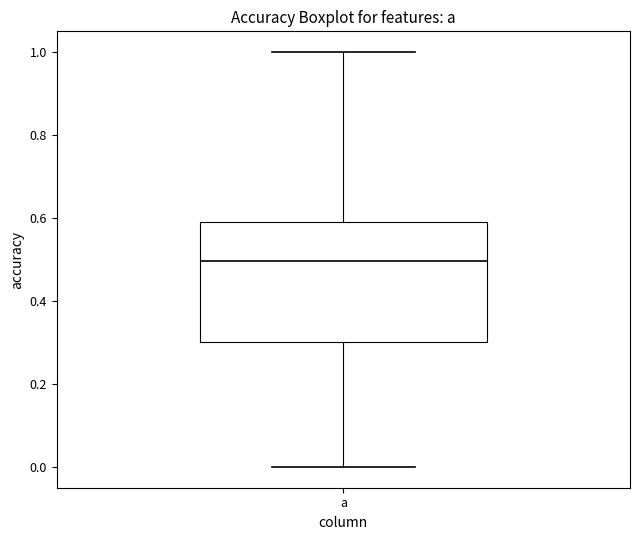

Read this box plot against the y-axis: the position of the median line, the range covered by the box, and the ends of both whiskers. The values are not printed on the chart, so give them approximately, as read against the axis.

median 0.5, box 0.3 to 0.6, whiskers 0.0 to 1.0